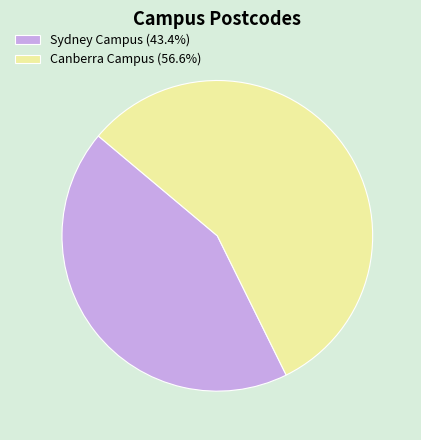

Do Canberra Campus (56.6%) and Sydney Campus (43.4%) together represent more than half of the pie?

Yes